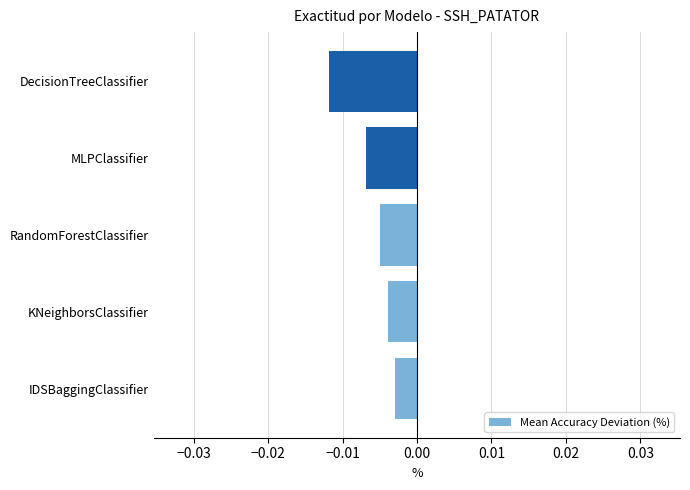

At which label is the value closest to 0?

IDSBaggingClassifier